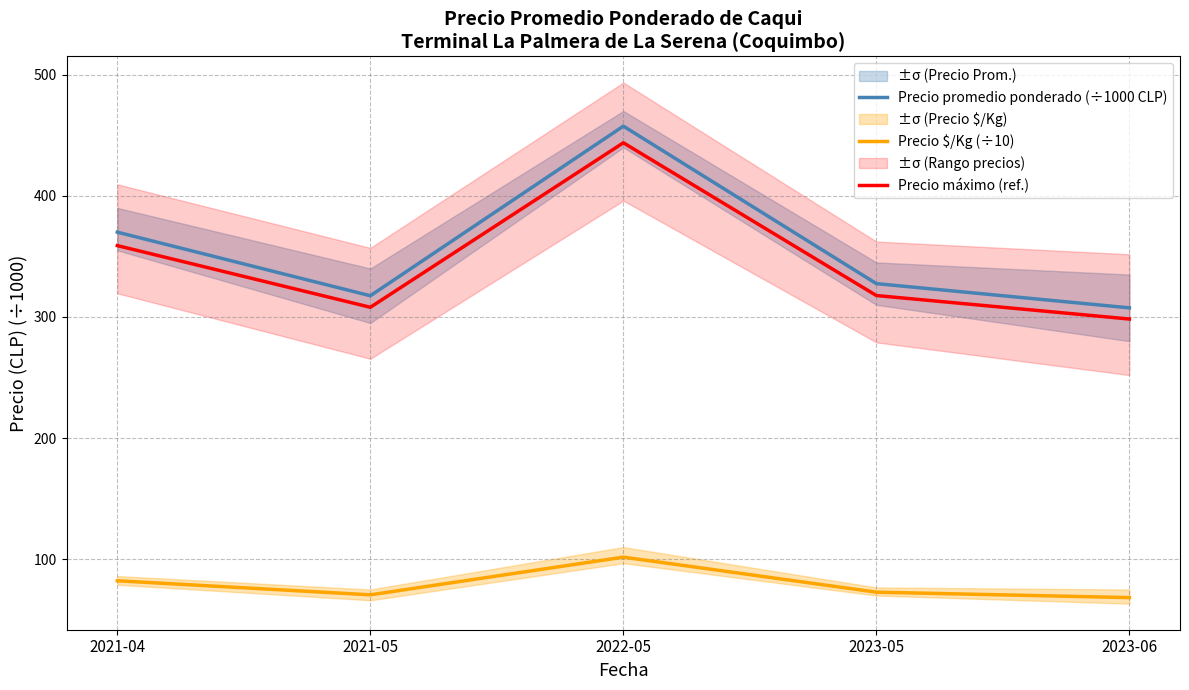

Between 2023-06 and 2022-05, which is larger?

2022-05